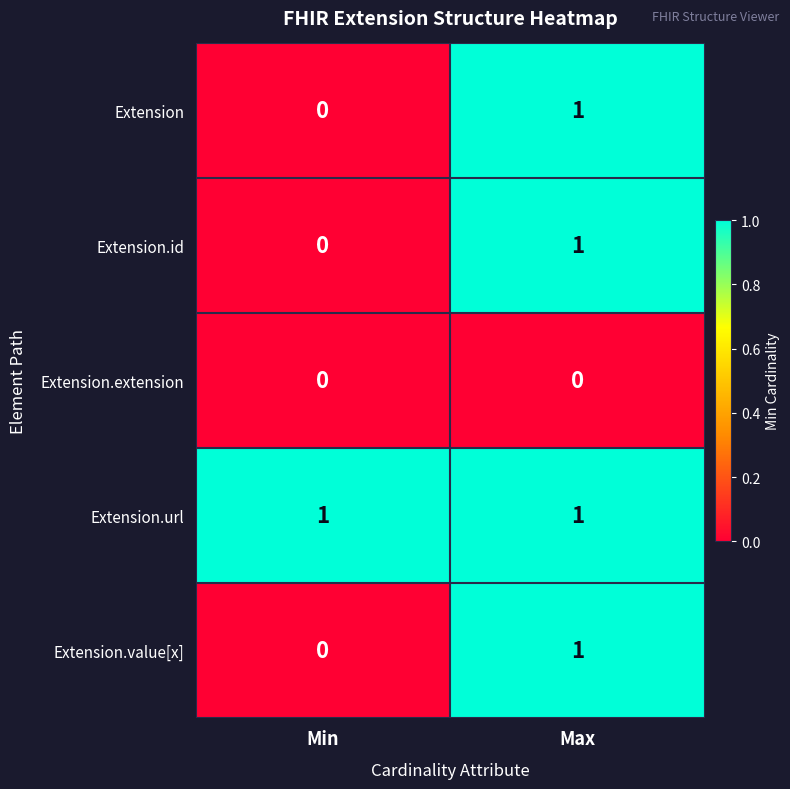

At which category is the sum across all series the highest?

Max